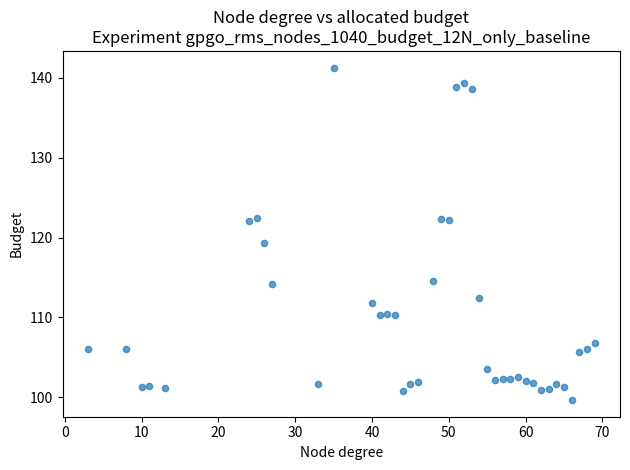

What Y value in the scatter plot is closest to 120?

119.3